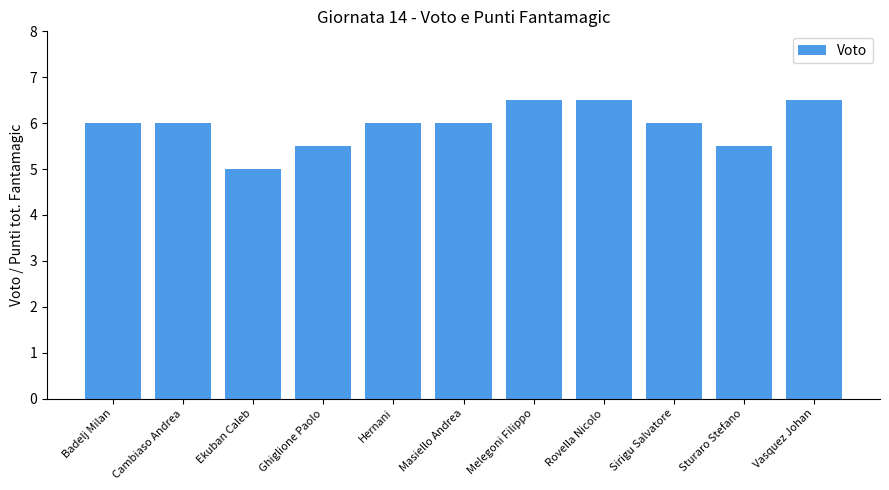

How many series are shown in this chart?

1